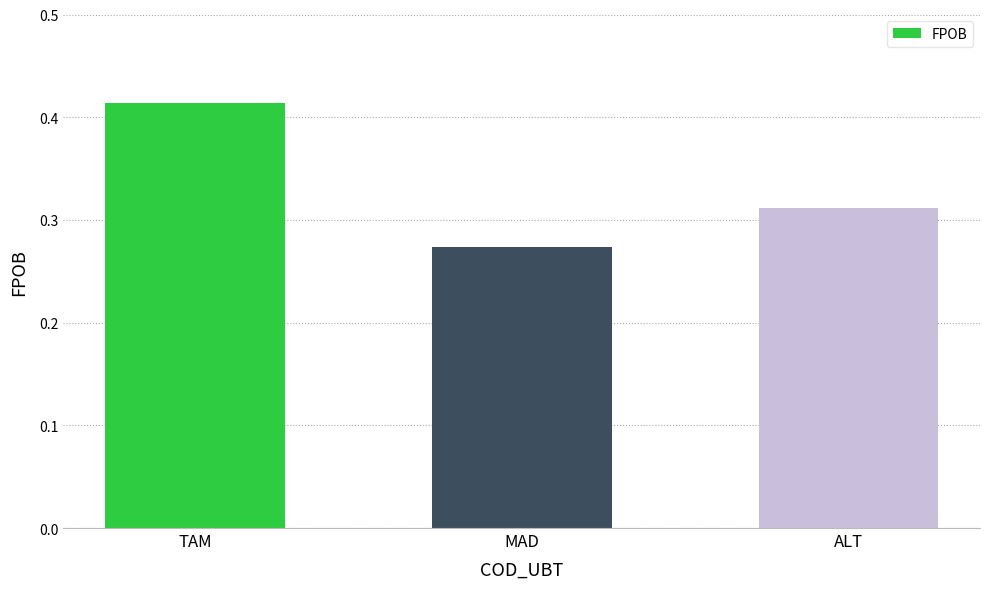

How many distinct data groups are displayed?

1